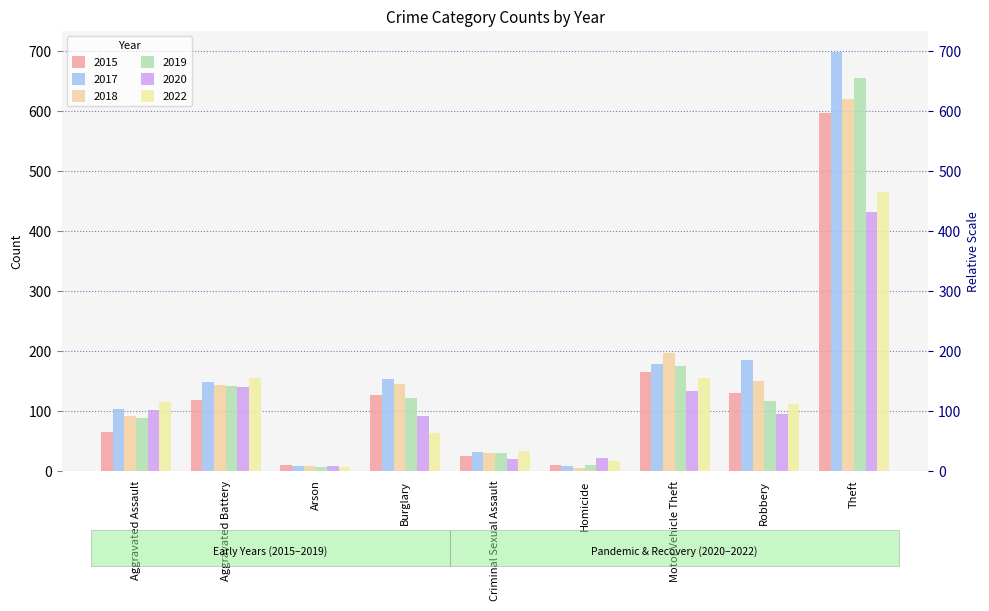

What is the label of the 6th bar from the right?

Burglary